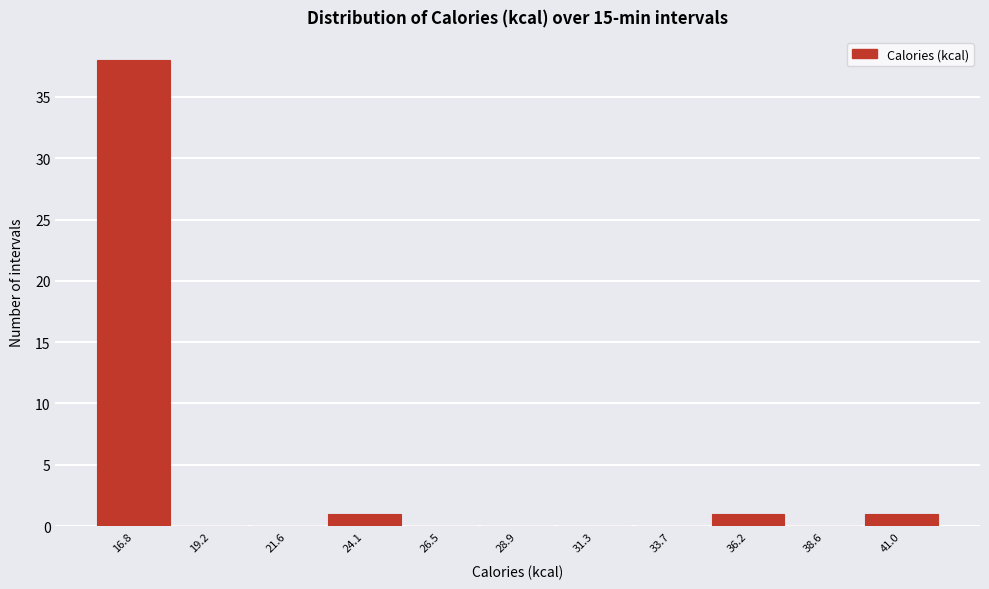

Reading right to left, extract all data points from this chart.

41.0=1	38.6=0	36.2=1	33.7=0	31.3=0	28.9=0	26.5=0	24.1=1	21.6=0	19.2=0	16.8=38